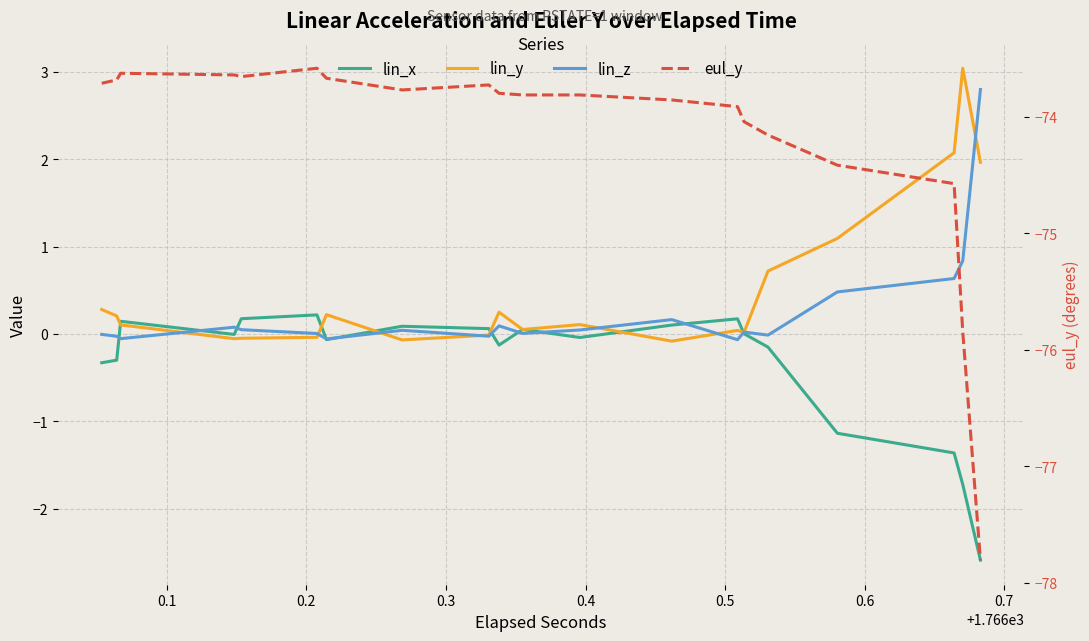

Which series has the largest total across all categories?

lin_y